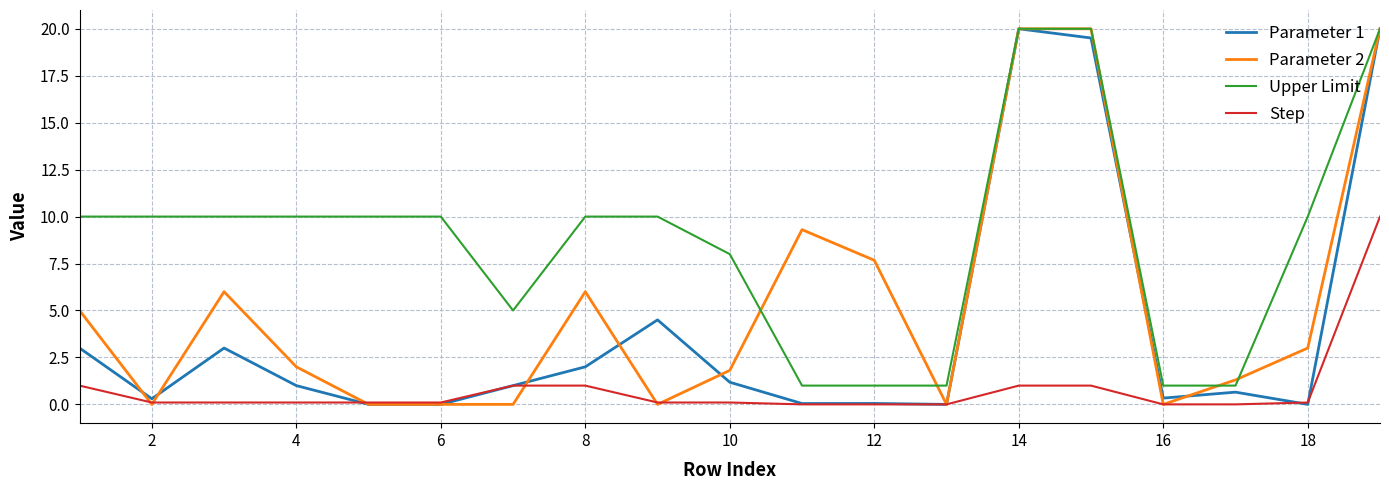

True or false: Upper Limit and Step intersect in this chart.

False